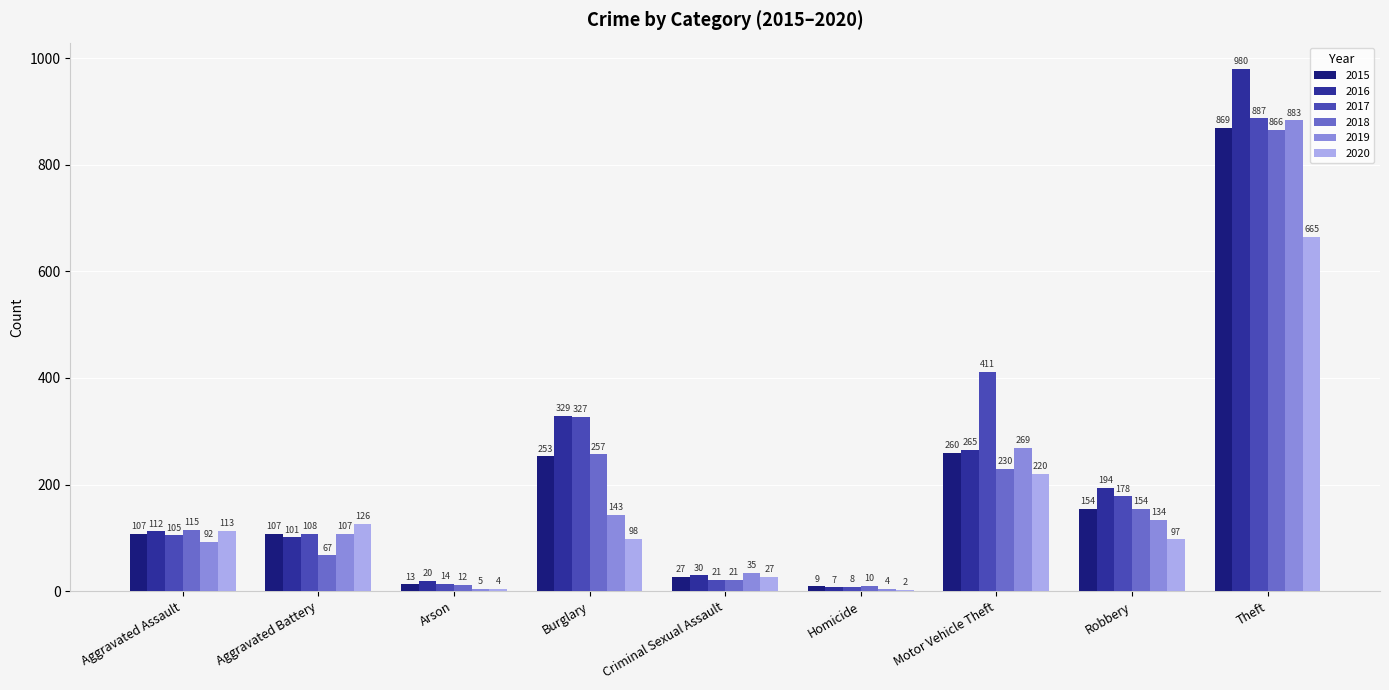

Reading left to right, extract all data points from this chart.

2015: Aggravated Assault=107	Aggravated Battery=107	Arson=13	Burglary=253	Criminal Sexual Assault=27	Homicide=9	Motor Vehicle Theft=260	Robbery=154	Theft=869
2016: Aggravated Assault=112	Aggravated Battery=101	Arson=20	Burglary=329	Criminal Sexual Assault=30	Homicide=7	Motor Vehicle Theft=265	Robbery=194	Theft=980
2017: Aggravated Assault=105	Aggravated Battery=108	Arson=14	Burglary=327	Criminal Sexual Assault=21	Homicide=8	Motor Vehicle Theft=411	Robbery=178	Theft=887
2018: Aggravated Assault=115	Aggravated Battery=67	Arson=12	Burglary=257	Criminal Sexual Assault=21	Homicide=10	Motor Vehicle Theft=230	Robbery=154	Theft=866
2019: Aggravated Assault=92	Aggravated Battery=107	Arson=5	Burglary=143	Criminal Sexual Assault=35	Homicide=4	Motor Vehicle Theft=269	Robbery=134	Theft=883
2020: Aggravated Assault=113	Aggravated Battery=126	Arson=4	Burglary=98	Criminal Sexual Assault=27	Homicide=2	Motor Vehicle Theft=220	Robbery=97	Theft=665